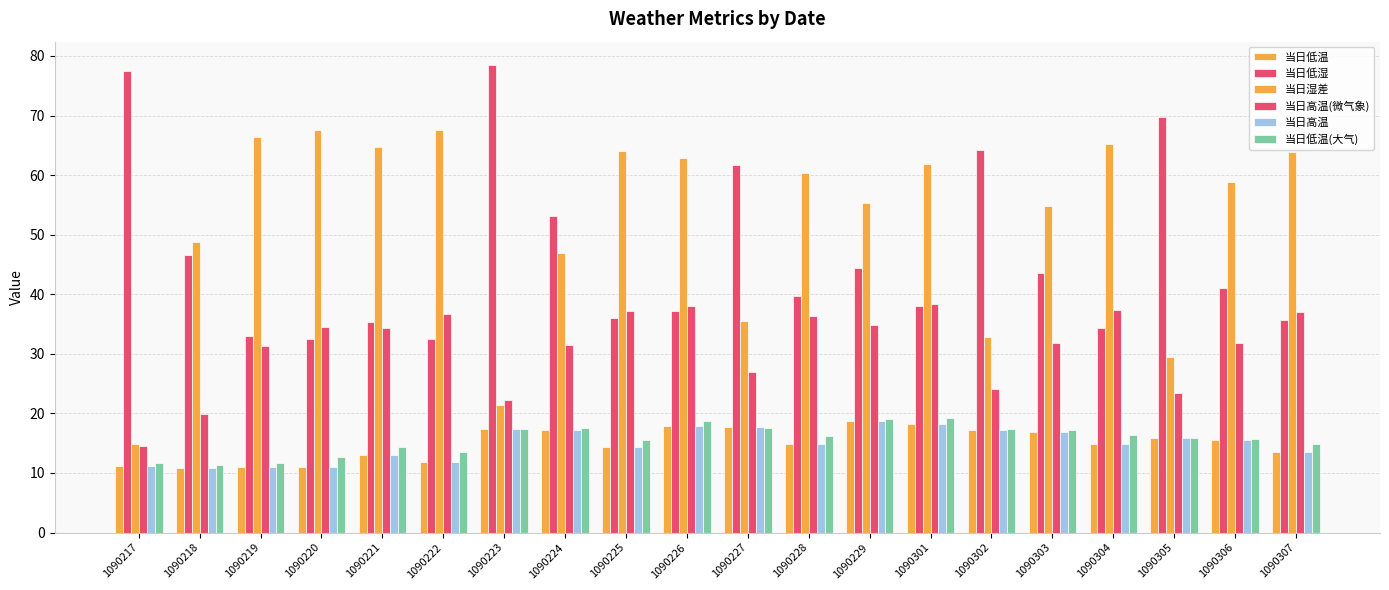

What is the value of the 当日低湿 bar at the 16th from the left?

43.6